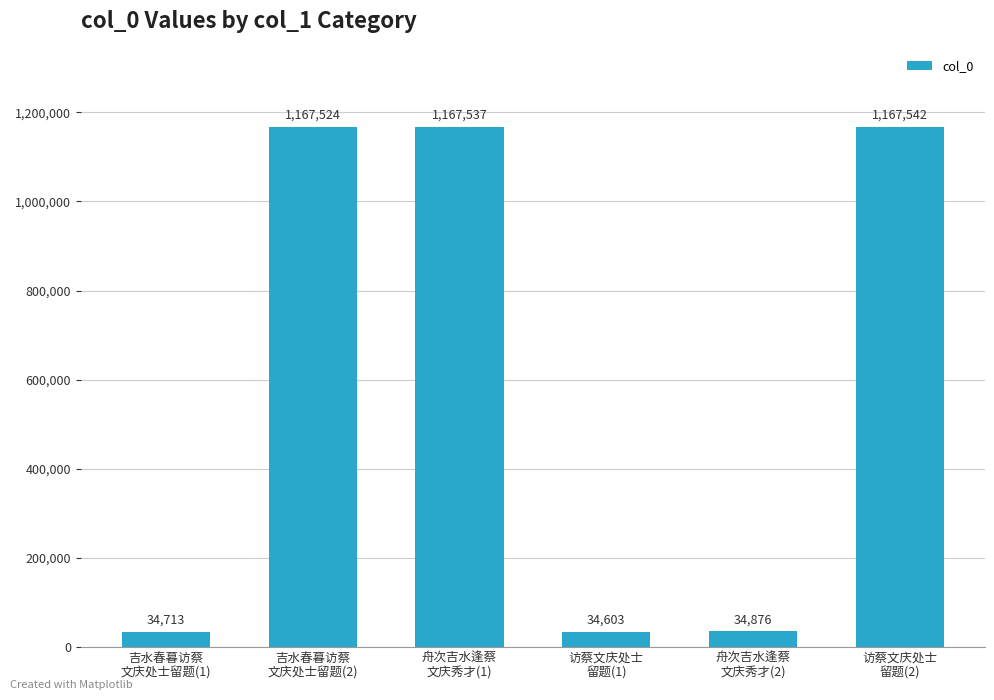

At which label is the value closest to 601072?

舟次吉水逢蔡
文庆秀才(2)